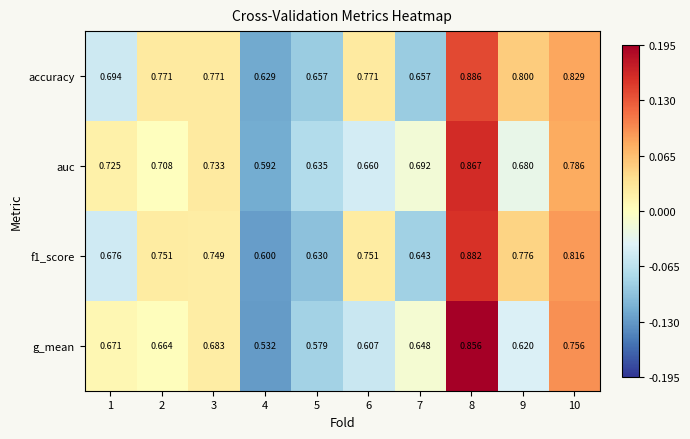

How many distinct data groups are displayed?

4